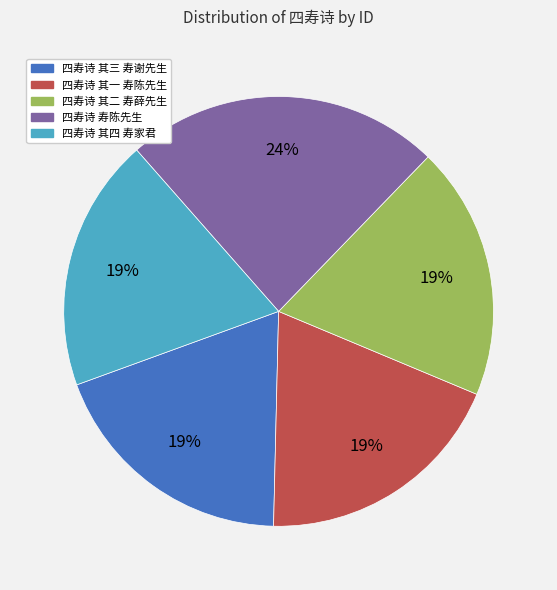

Does any single category account for the majority?

No